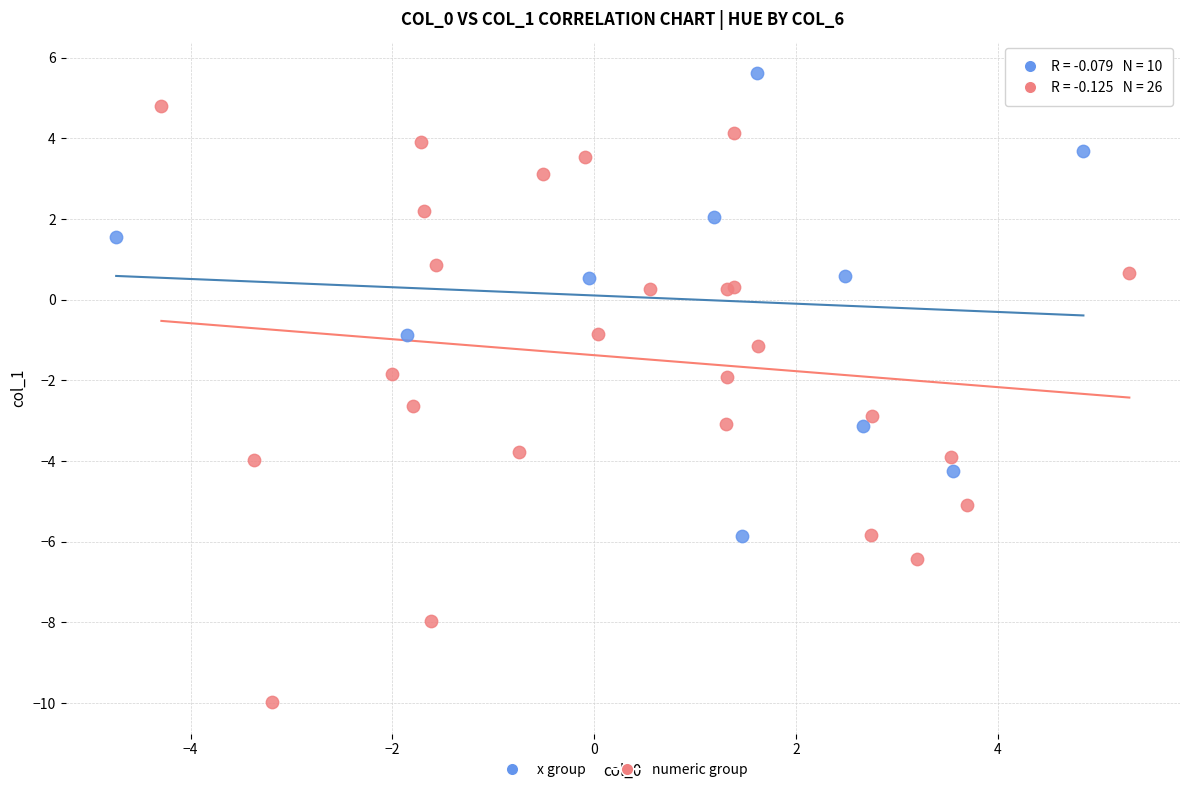

Which series reaches the maximum Y coordinate?

x group